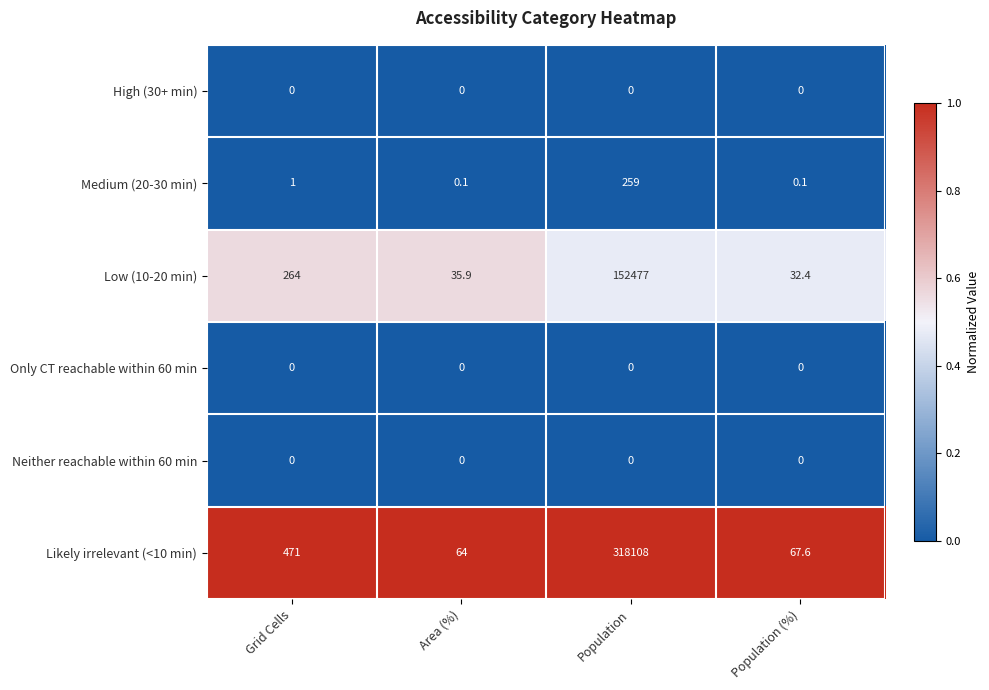

Read the Likely irrelevant (<10 min) value at Population (%).

67.6